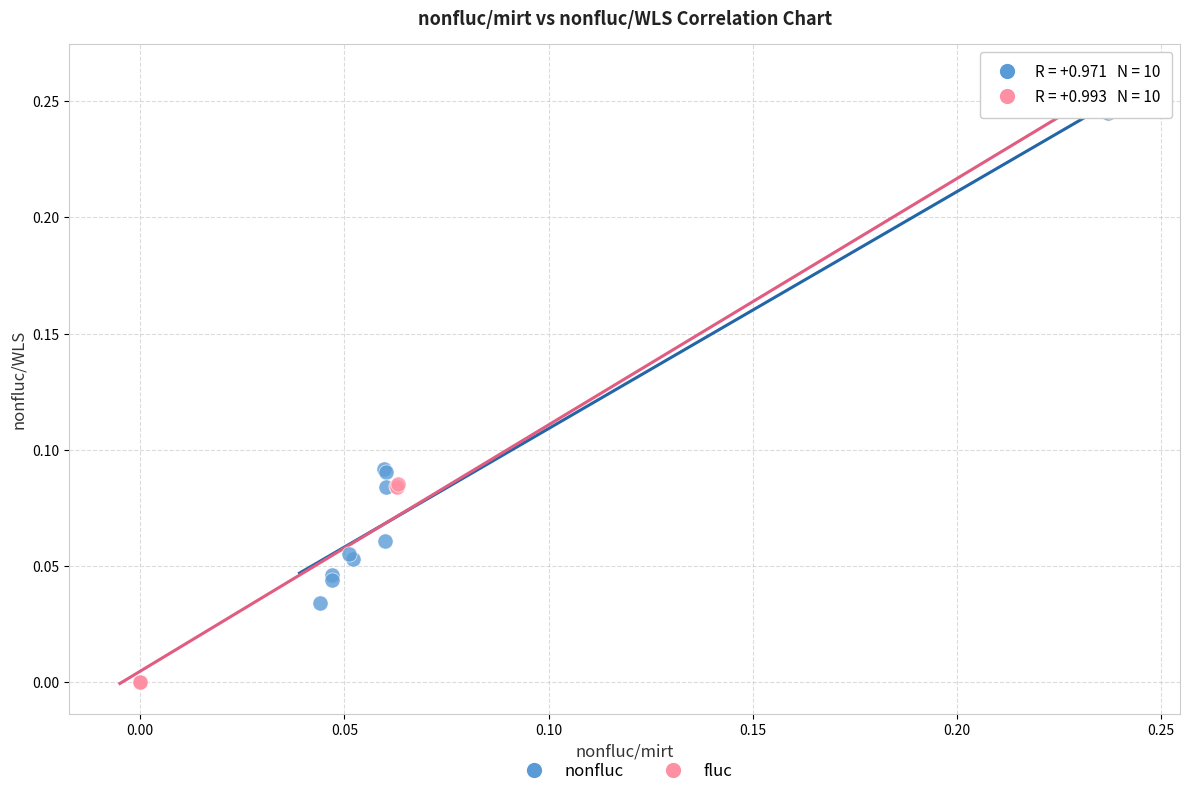

Which series has the largest Y range (max minus min)?

fluc